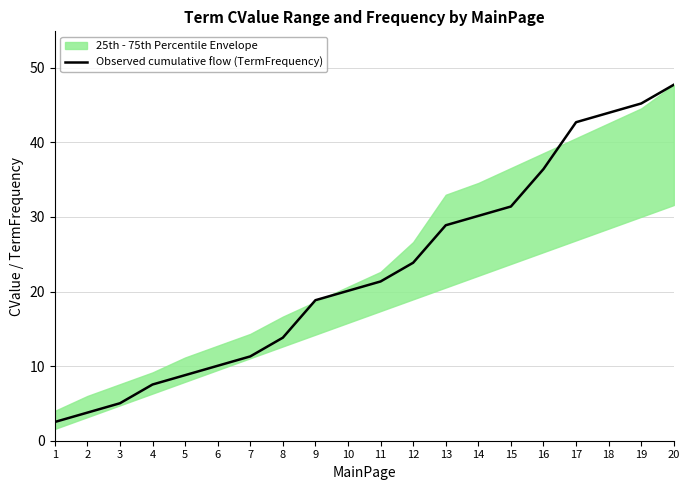

Reading right to left, transcribe all the data shown in this chart.

47.7	45.2	44.0	42.7	36.4	31.4	30.1	28.9	23.9	21.4	20.1	18.8	13.8	11.3	10.0	8.8	7.5	5.0	3.8	2.5